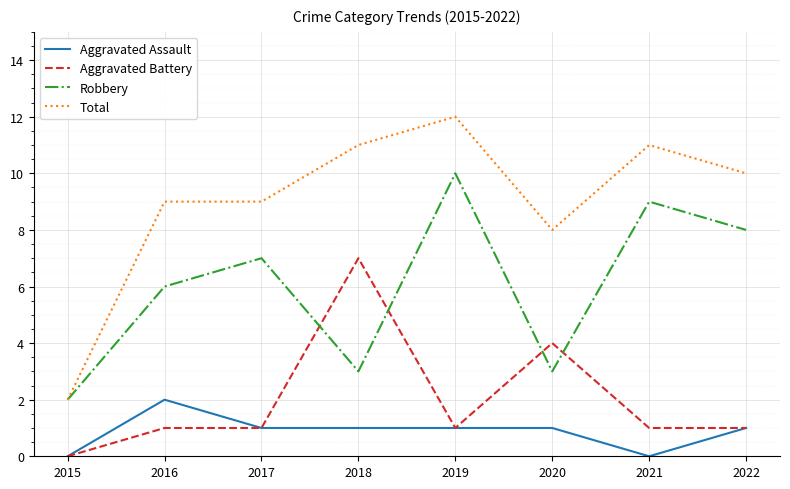

Which category has the lowest value in the Robbery series?

2015